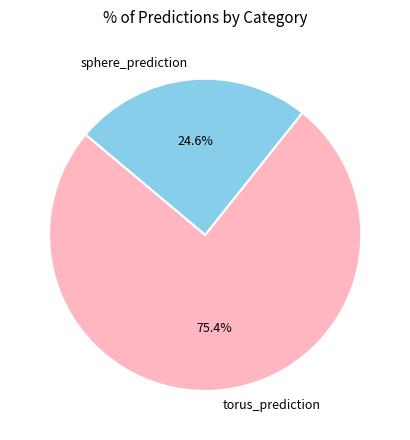

To the nearest percent, what is the average slice percentage?

50%